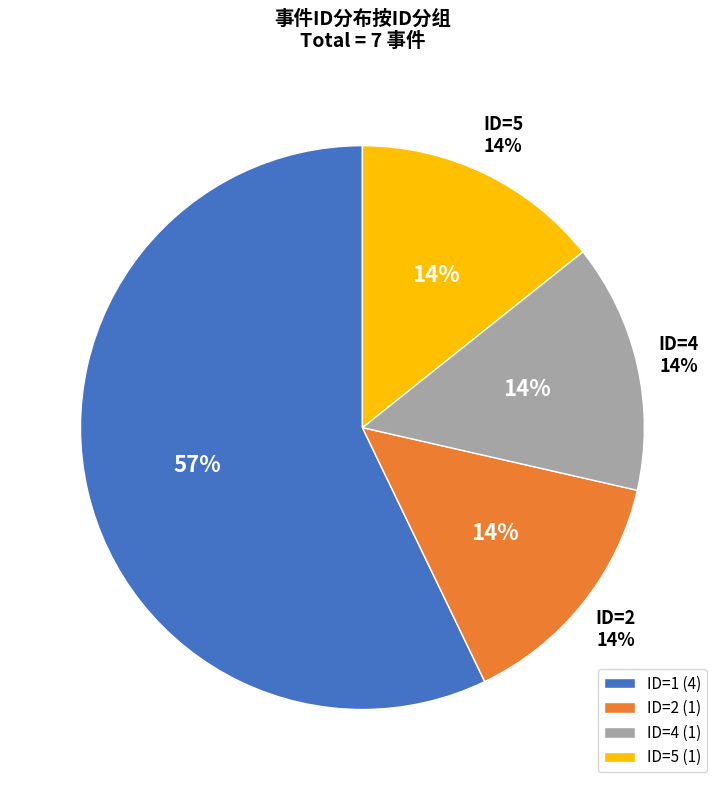

Approximately how many times larger is the value at ID=4 compared to ID=5?

1.0